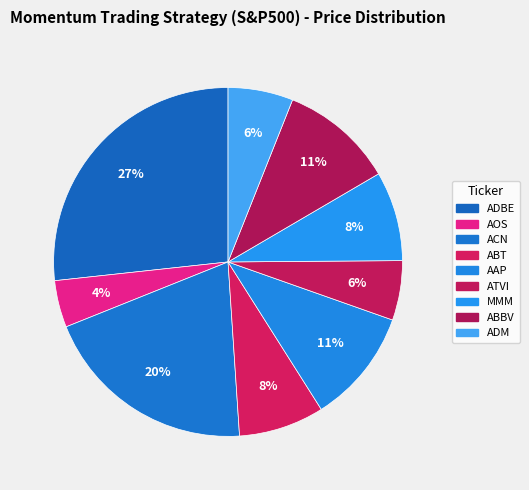

Count the number of slices in the pie.

9